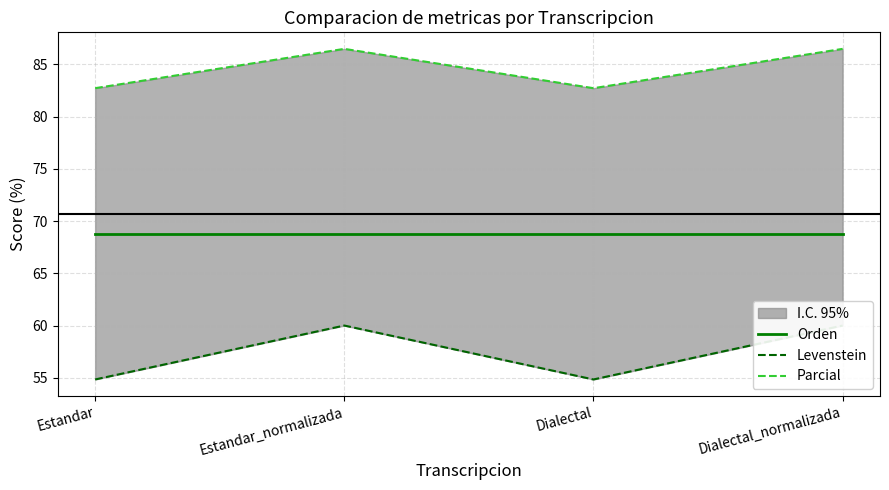

The Orden series shows 40.6 at Dialectal. True or false?

False